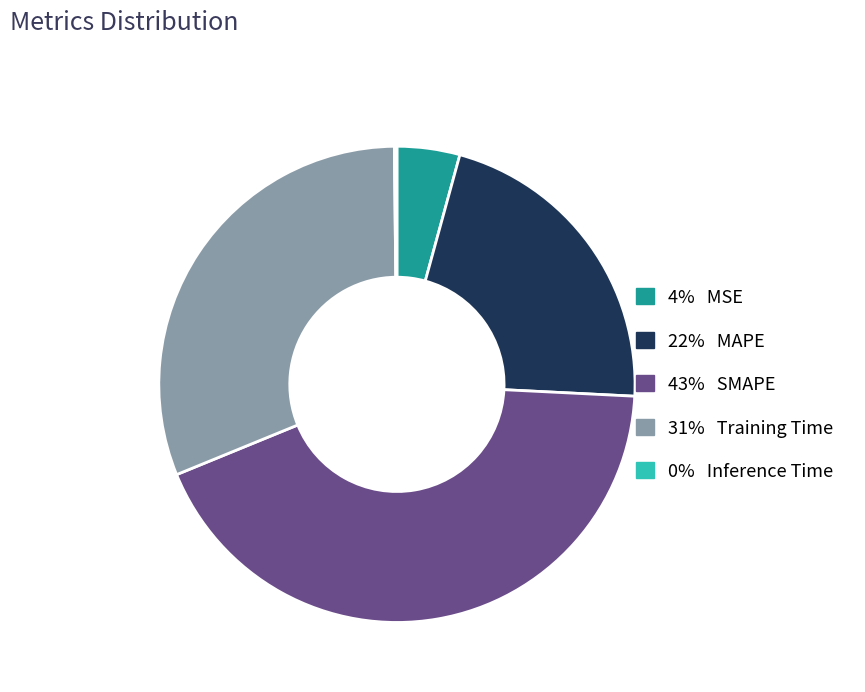

Is there any slice that represents more than half of the pie?

No